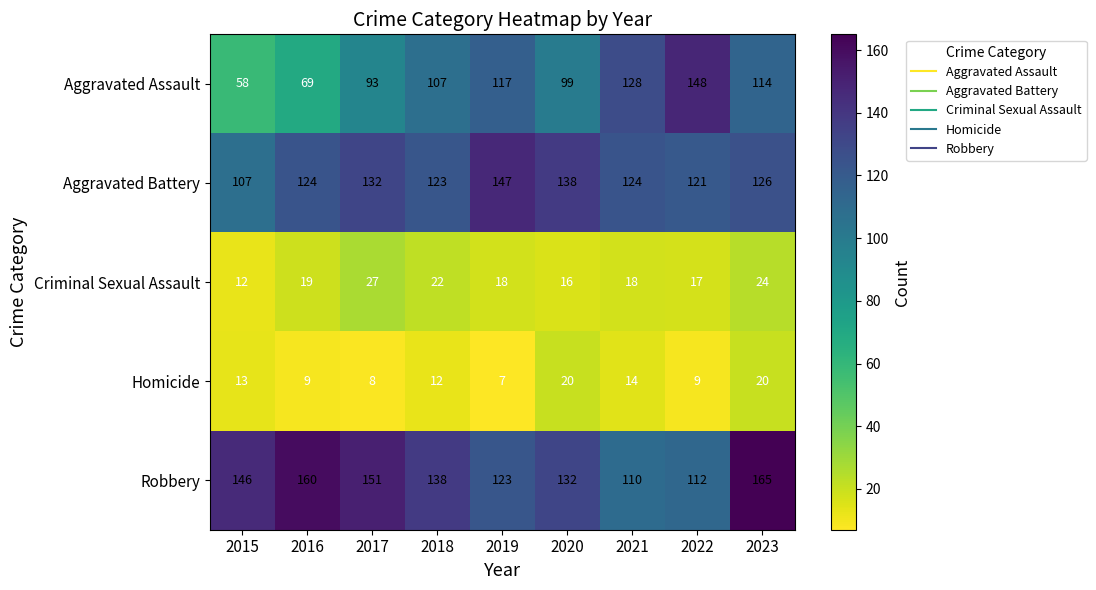

Which series has the widest spread of values?

Aggravated Assault